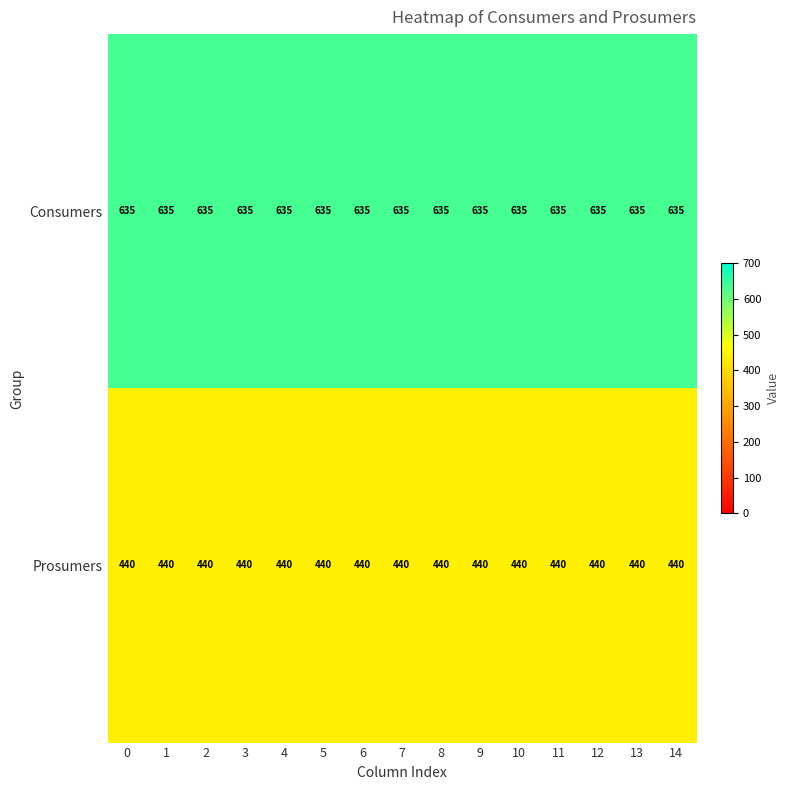

What is the maximum value shown in the chart?

635